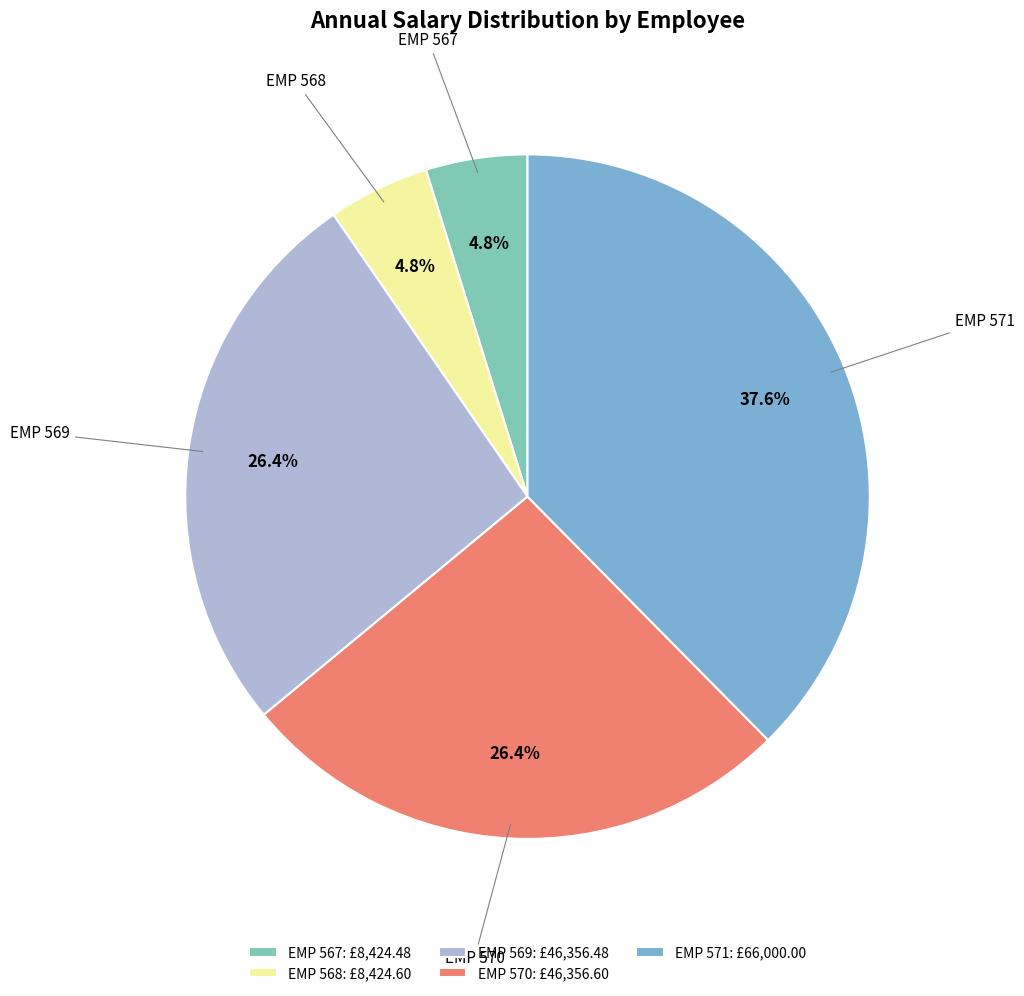

Is the sum of EMP 569 and EMP 570 greater than half?

Yes